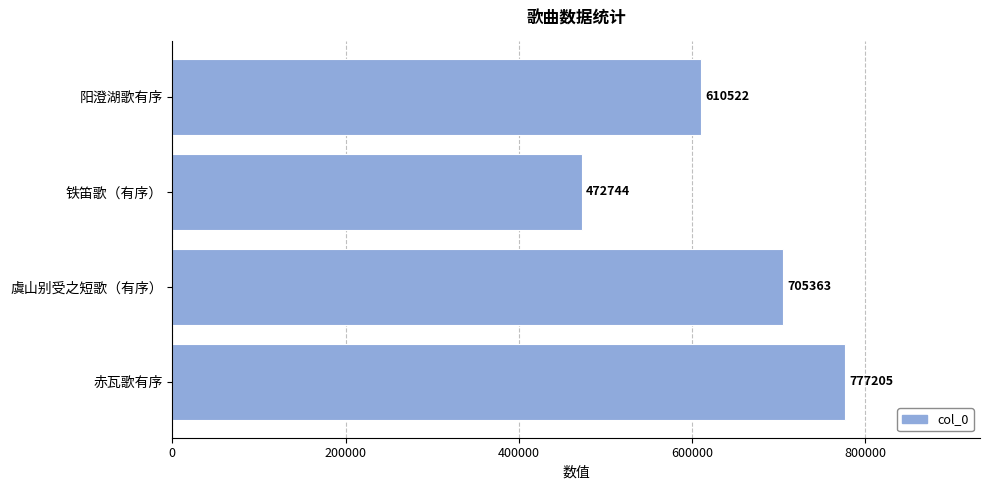

What is the ratio of the value at 虞山别受之短歌（有序） to the value at 赤瓦歌有序?

0.9